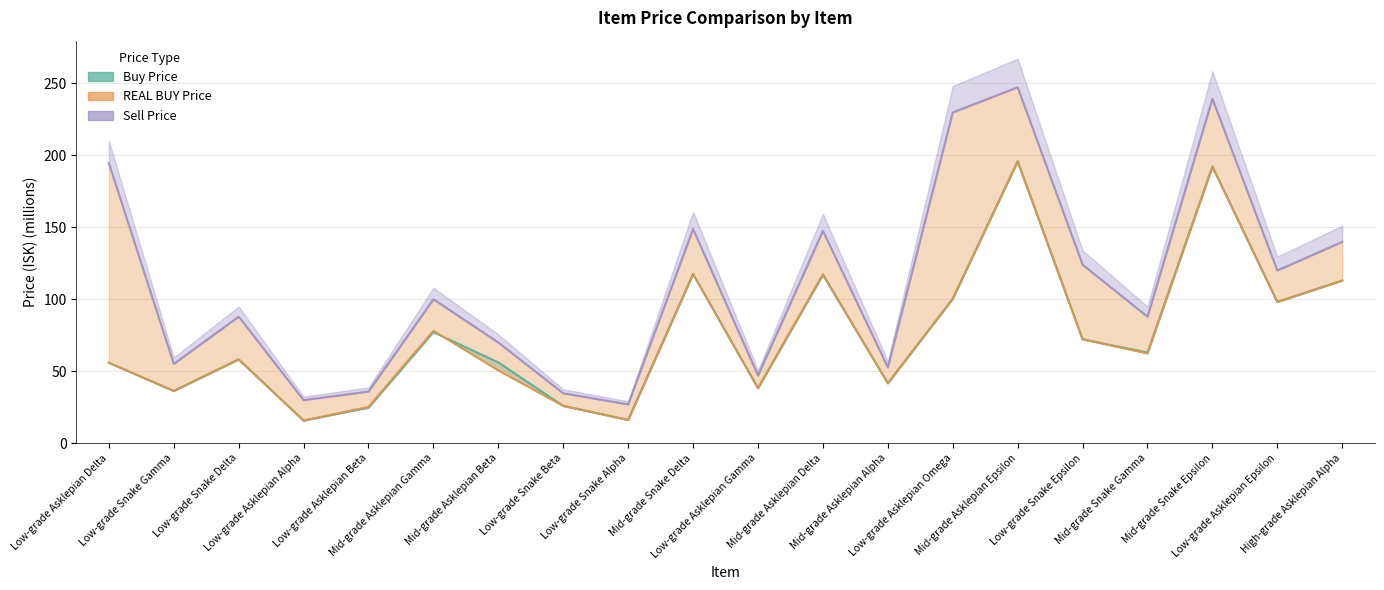

What is the value of the Buy Price point at the 15th from the left?

195.9